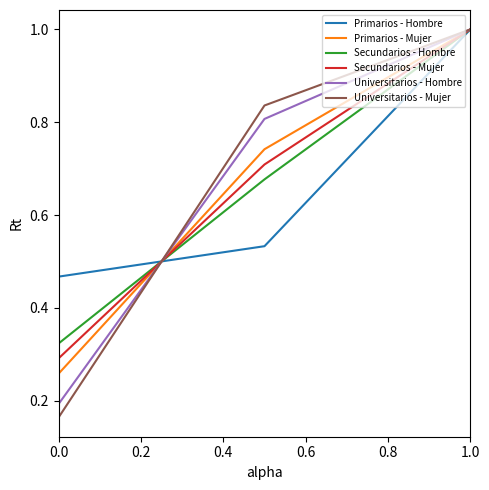

Count the Primarios - Hombre values in the range 0 to 1.

3